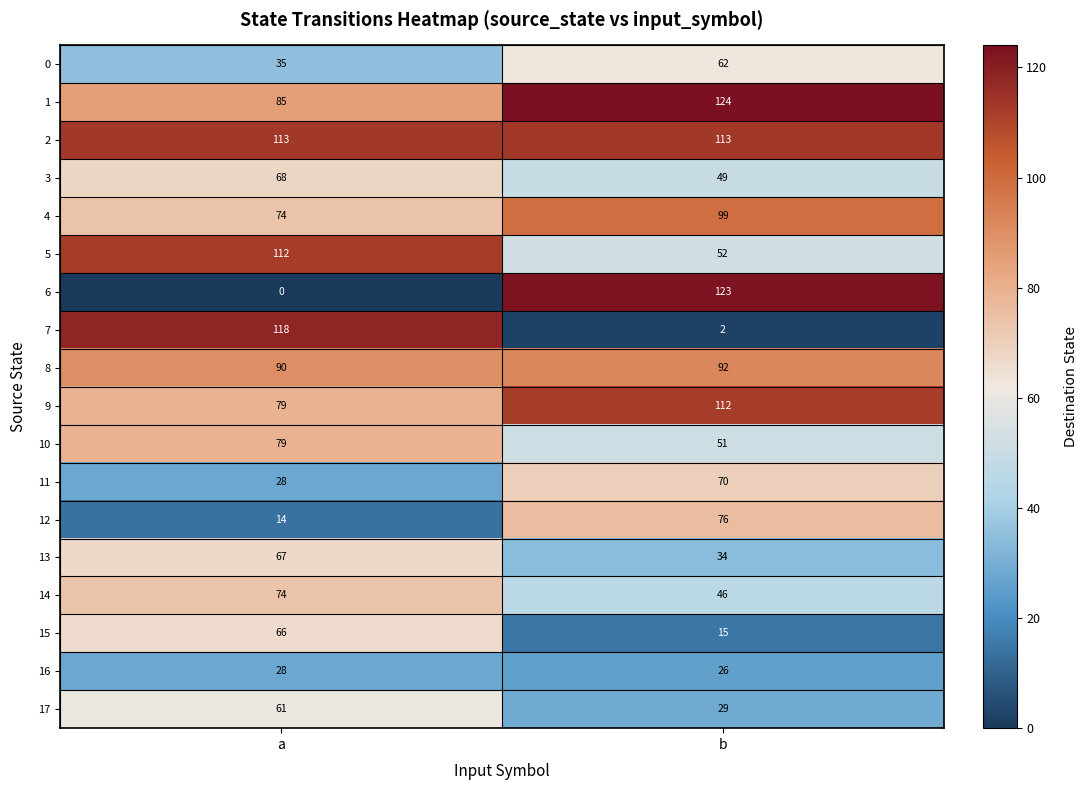

What is the sum of the 9 values at b and a?

191